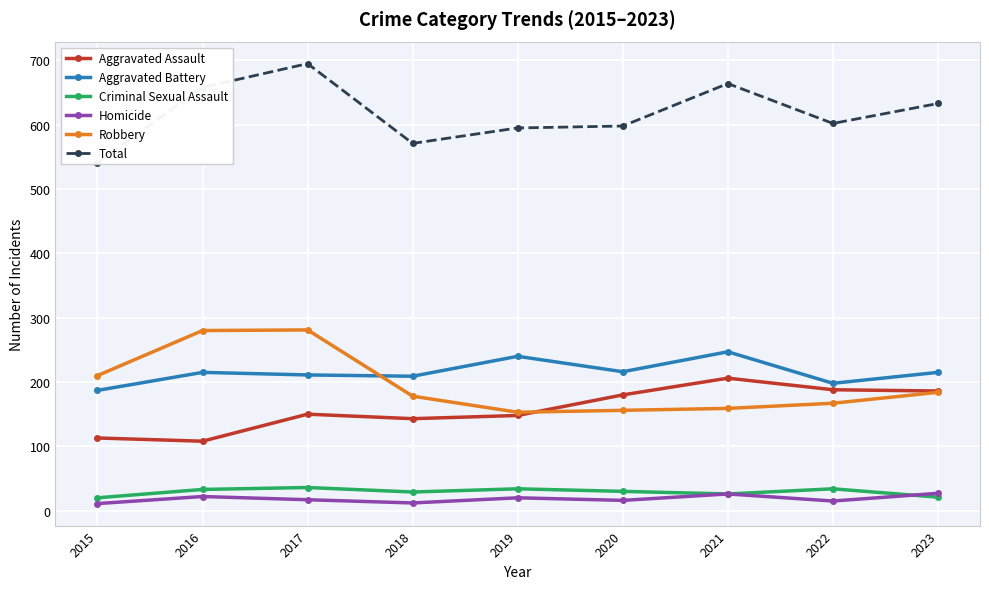

Is it true that Criminal Sexual Assault equals 29 at 2018?

True